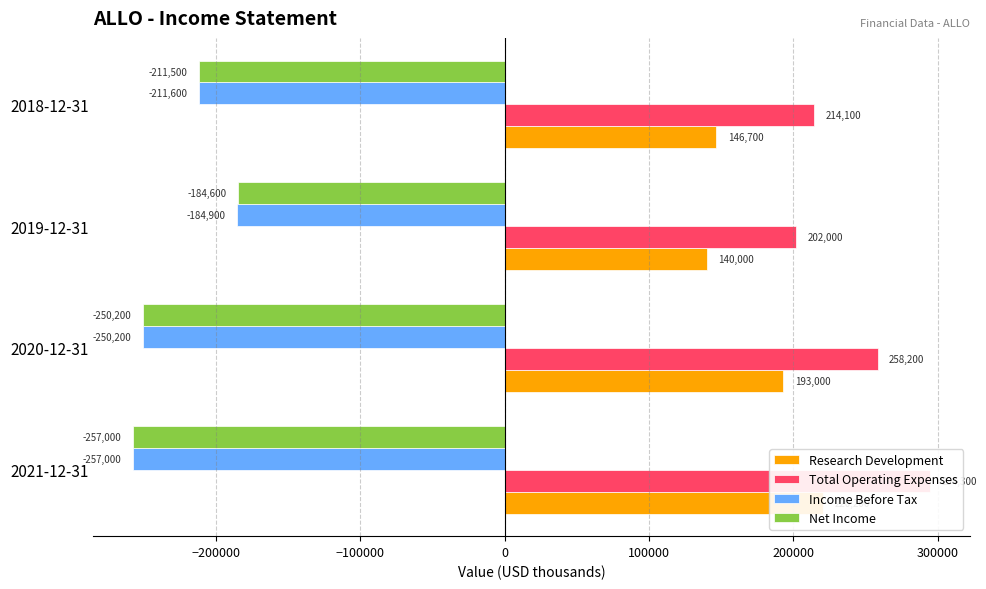

What is the highest value of the Net Income series?

-184600